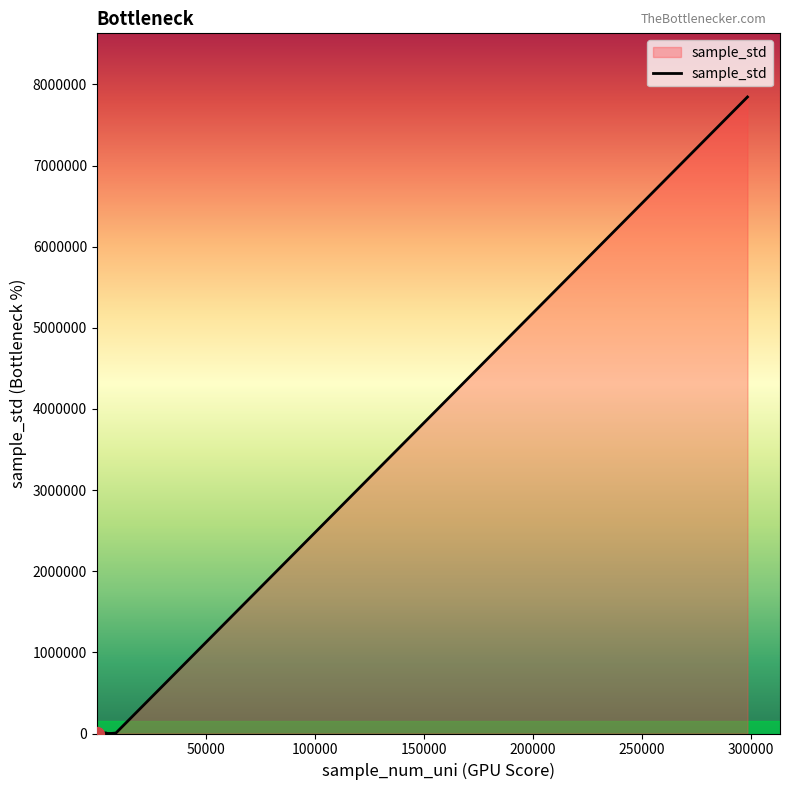

What is the average value?

393153.0